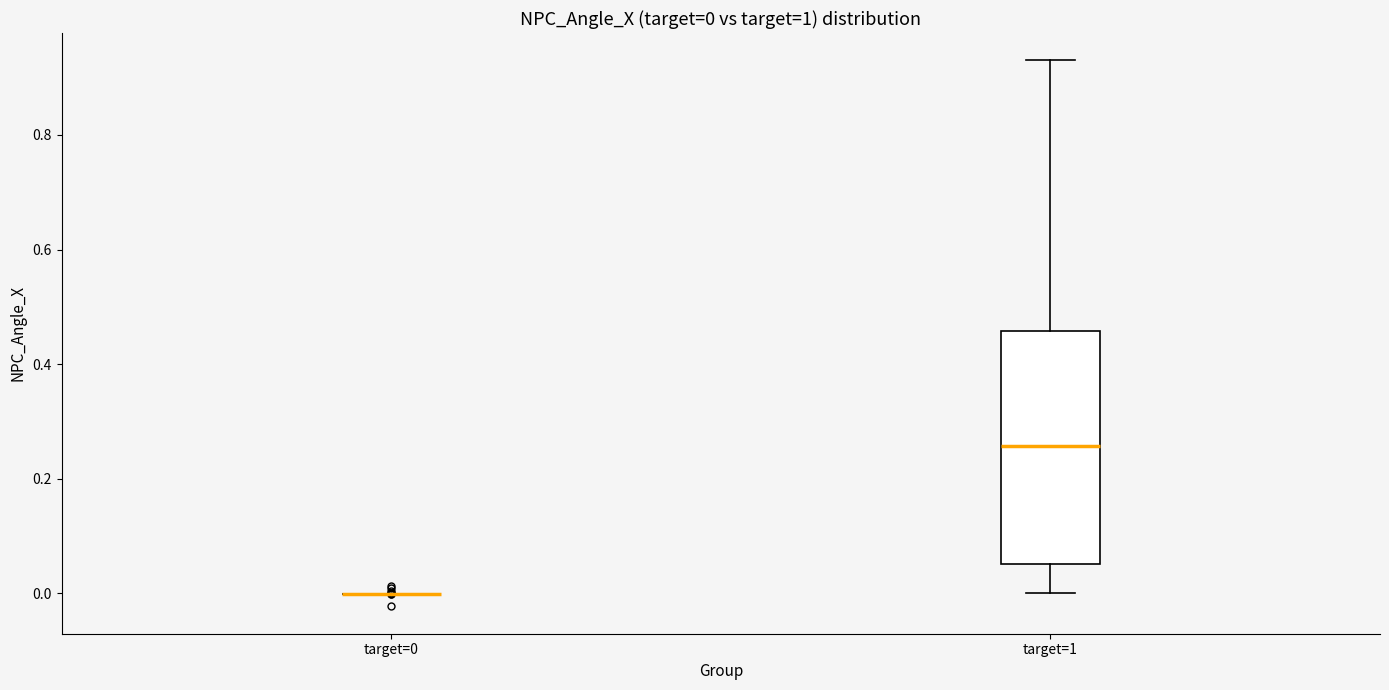

Which box is the tallest, from its lower edge to its upper edge?

target=1